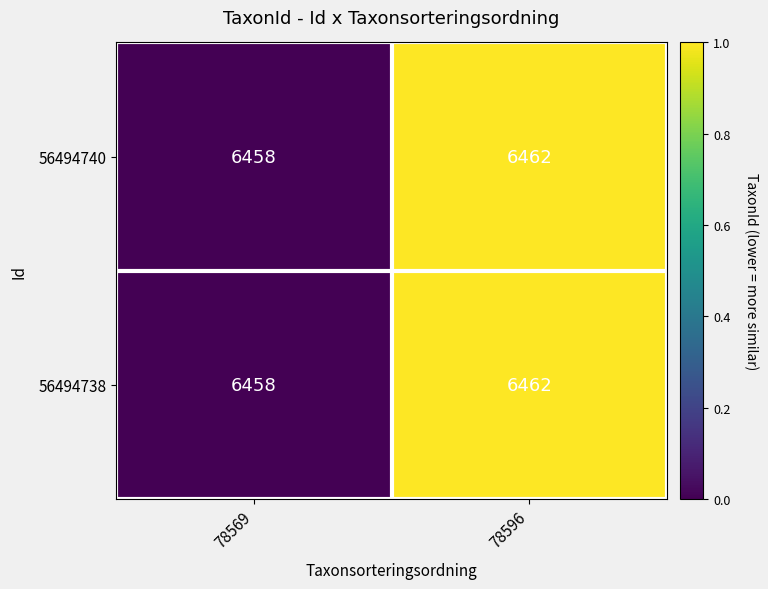

What is the difference between the maximum and minimum values in the 56494740 series?

4